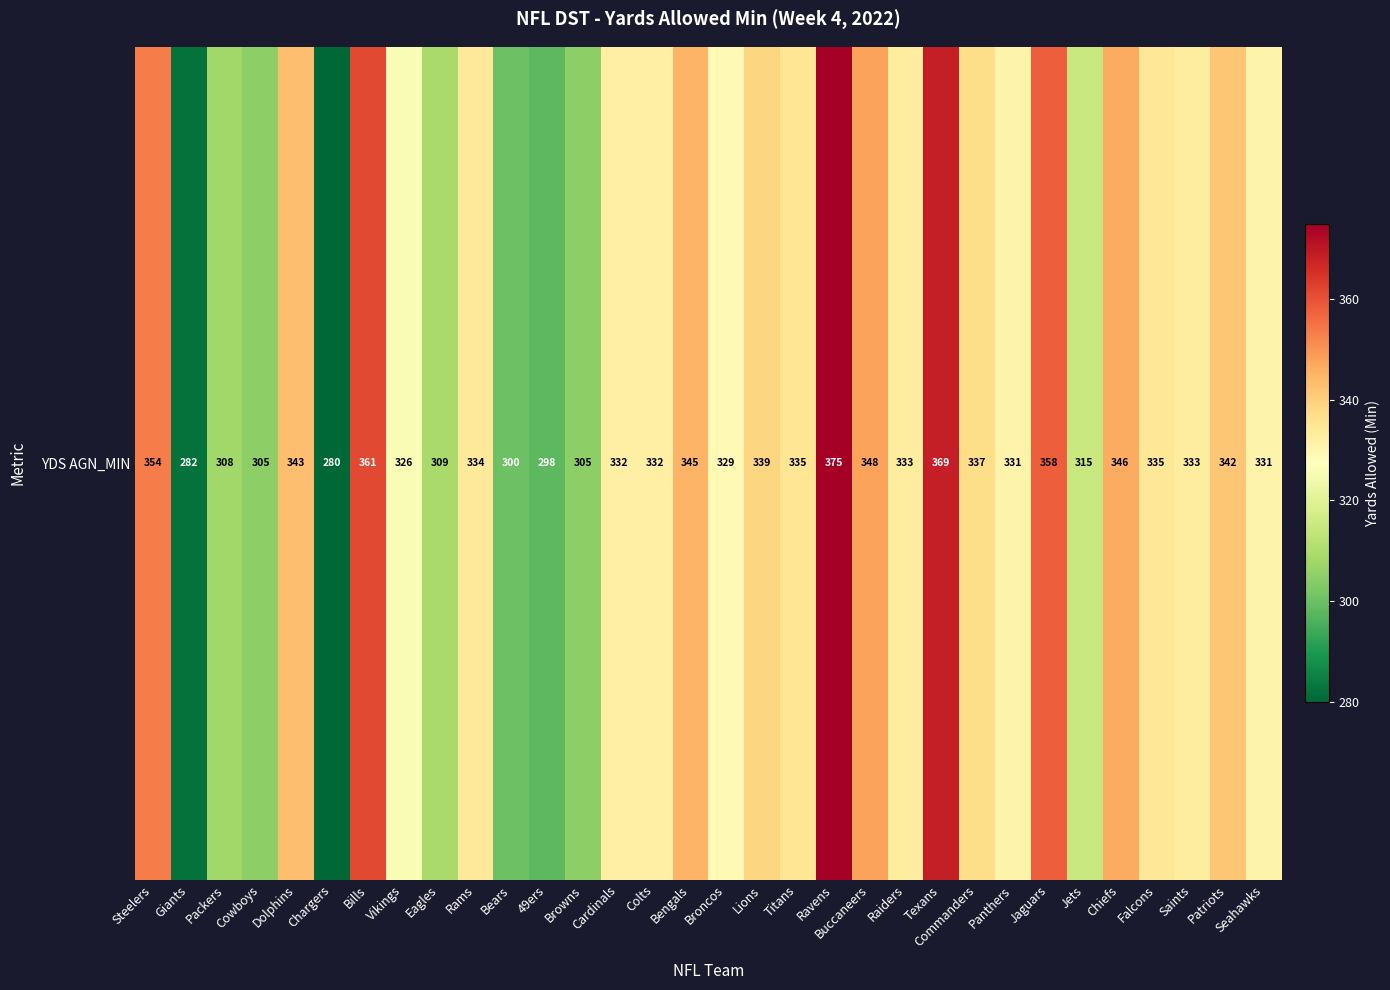

The value at Chargers is 136.7. True or false?

False